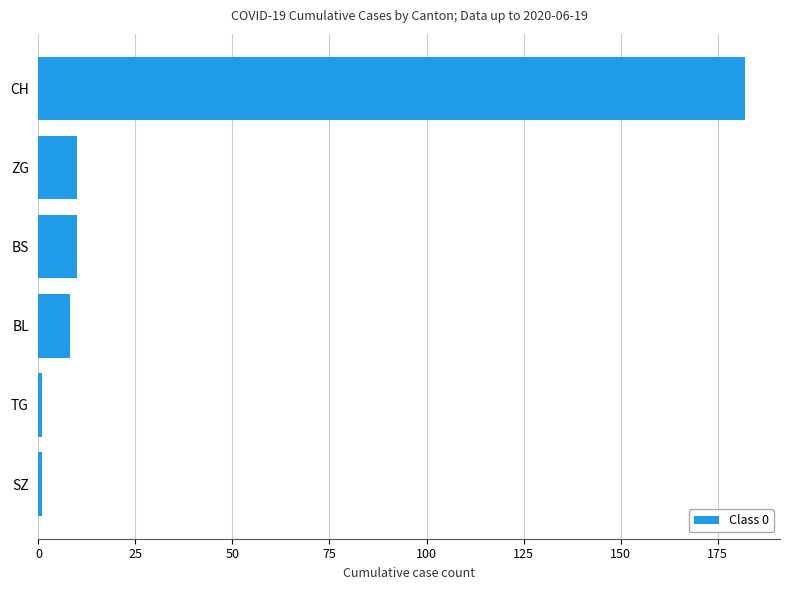

What is the difference between the second highest and minimum values?

9